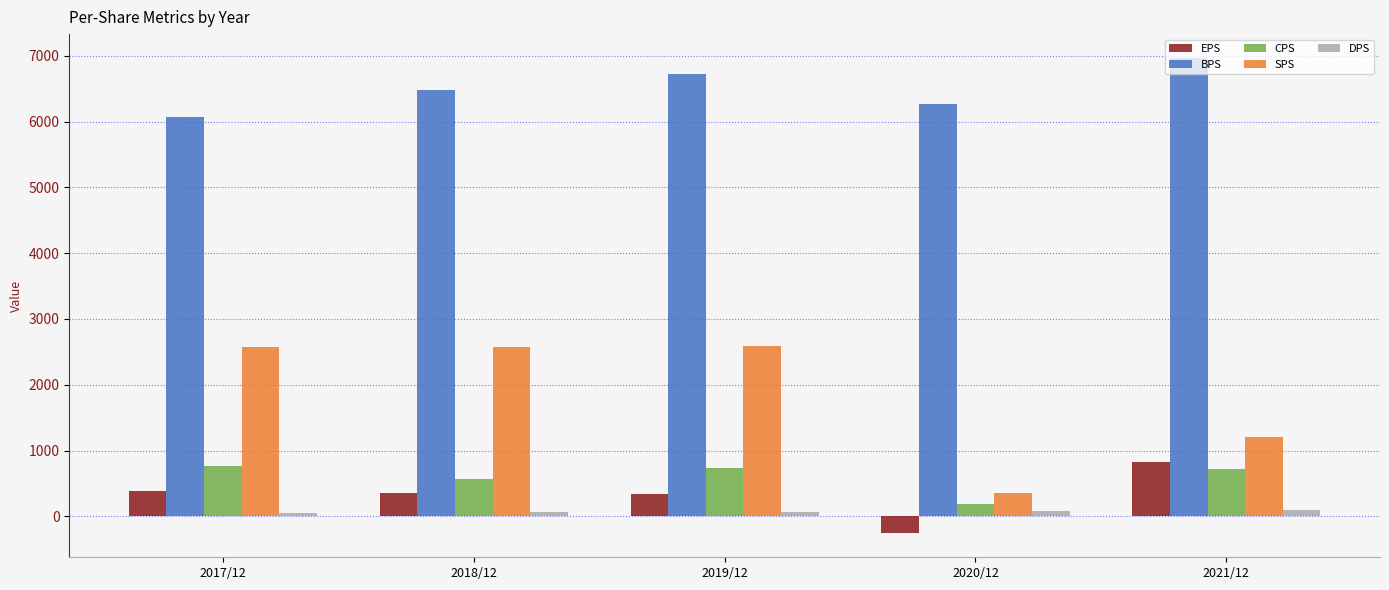

What is the minimum value for CPS?

182